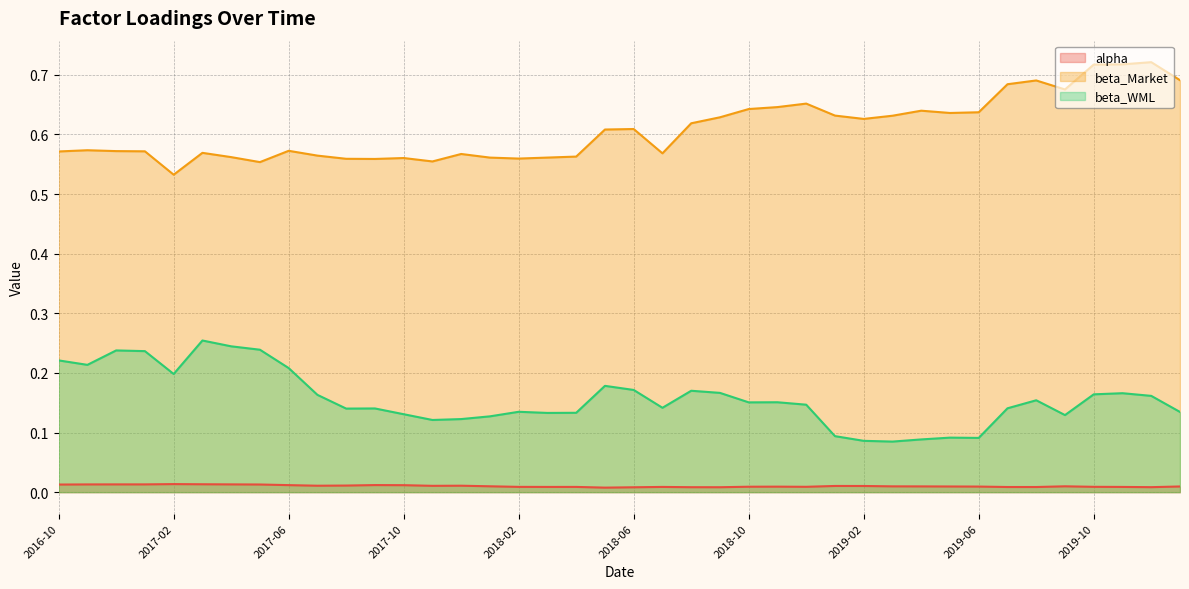

How many lines are shown in the chart?

3